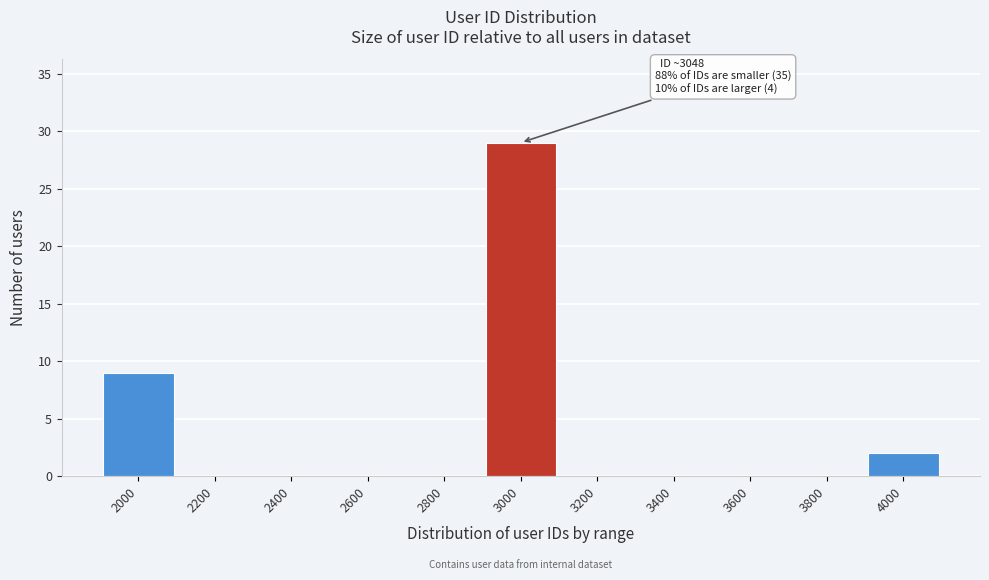

Reading left to right, what are all the values shown in this chart?

2000=9	2200=0	2400=0	2600=0	2800=0	3000=29	3200=0	3400=0	3600=0	3800=0	4000=2